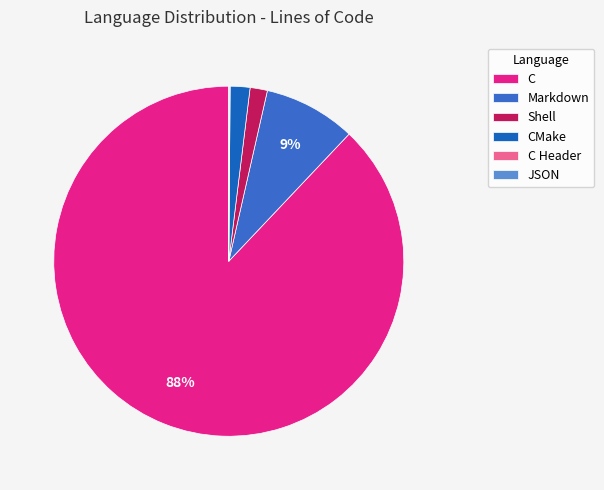

To the nearest percent, what is the average slice percentage?

17%